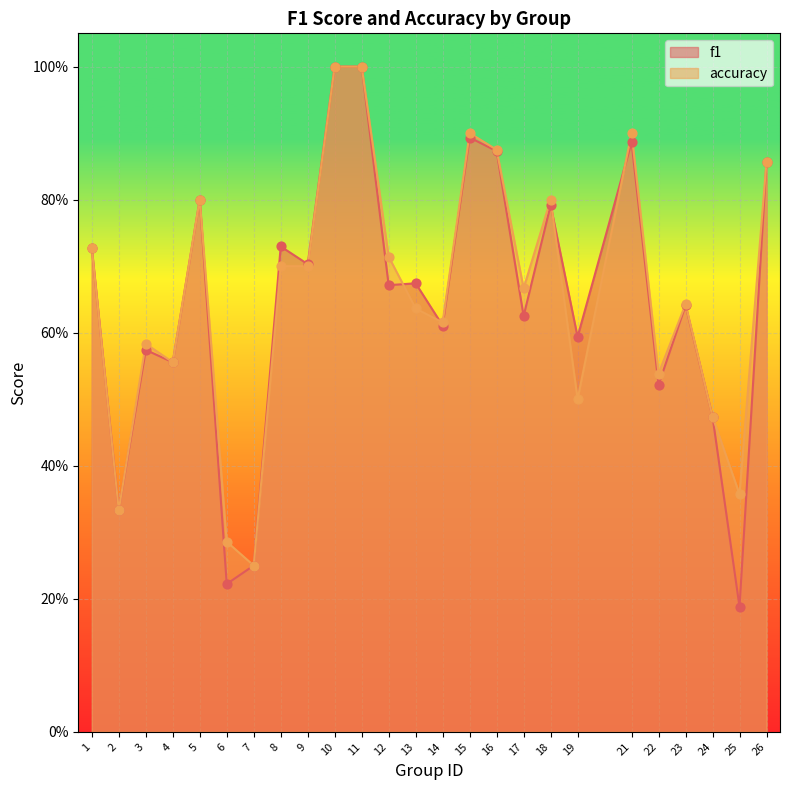

Which series contains the highest Y value?

f1